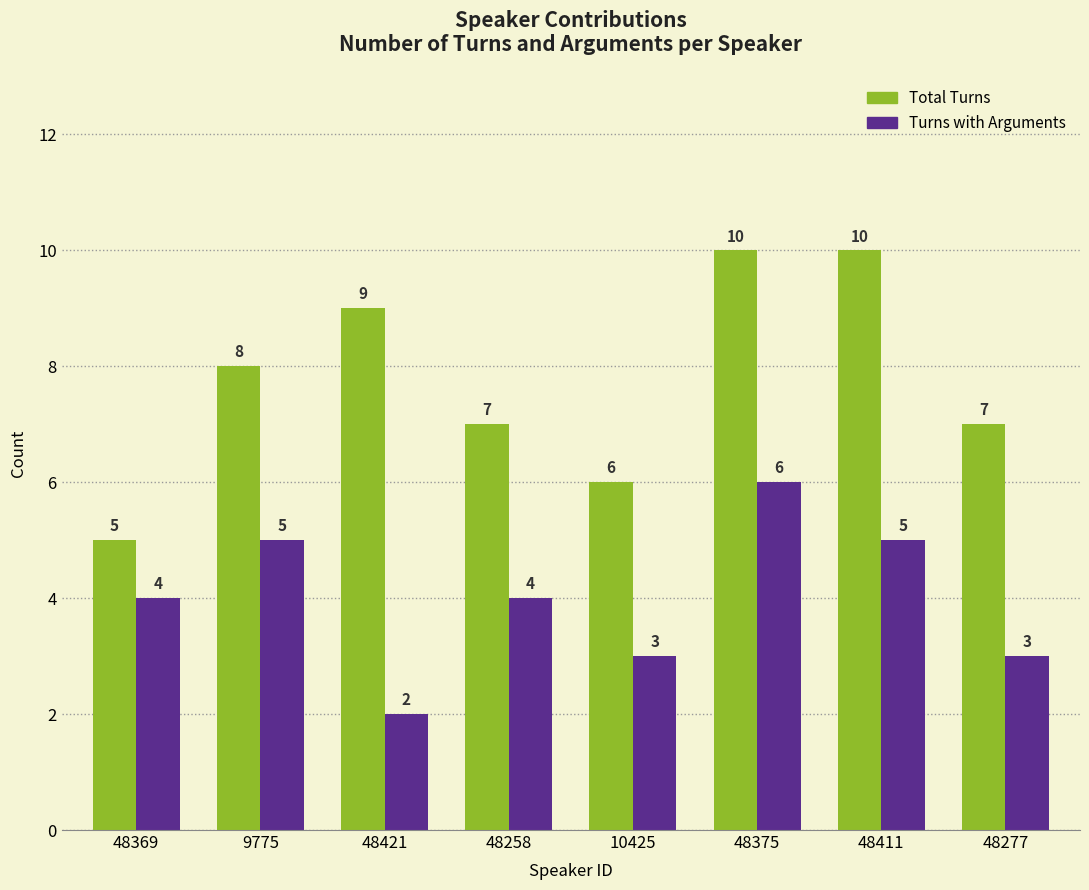

Read the Turns with Arguments value at 48375.

6